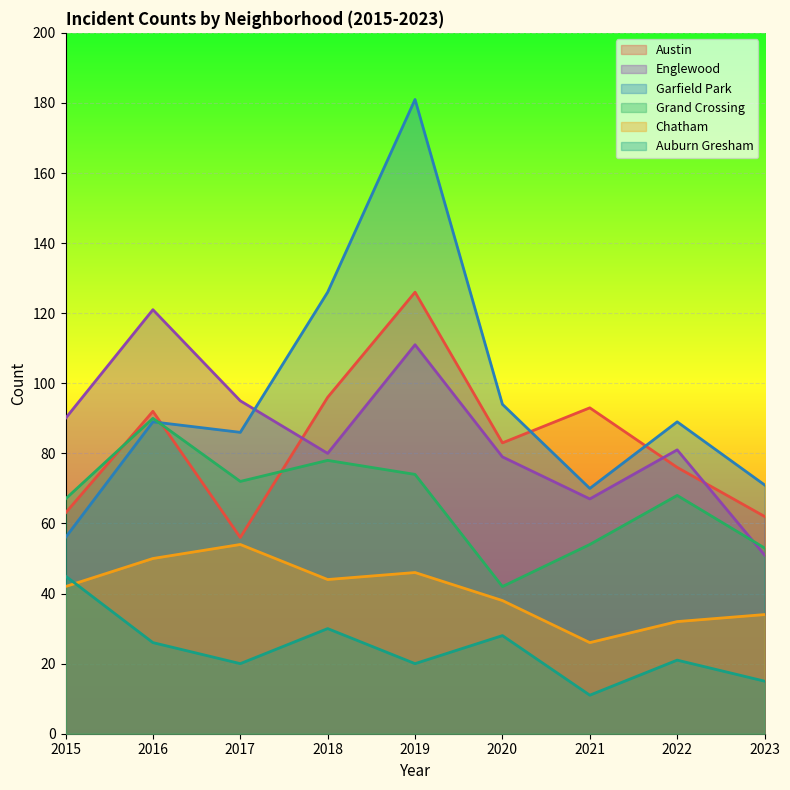

Reading left to right, list all the values displayed in this chart.

Austin: 2015=63	2016=92	2017=56	2018=96	2019=126	2020=83	2021=93	2022=76	2023=62
Englewood: 2015=90	2016=121	2017=95	2018=80	2019=111	2020=79	2021=67	2022=81	2023=51
Garfield Park: 2015=56	2016=89	2017=86	2018=126	2019=181	2020=94	2021=70	2022=89	2023=71
Grand Crossing: 2015=67	2016=90	2017=72	2018=78	2019=74	2020=42	2021=54	2022=68	2023=53
Chatham: 2015=42	2016=50	2017=54	2018=44	2019=46	2020=38	2021=26	2022=32	2023=34
Auburn Gresham: 2015=45	2016=26	2017=20	2018=30	2019=20	2020=28	2021=11	2022=21	2023=15